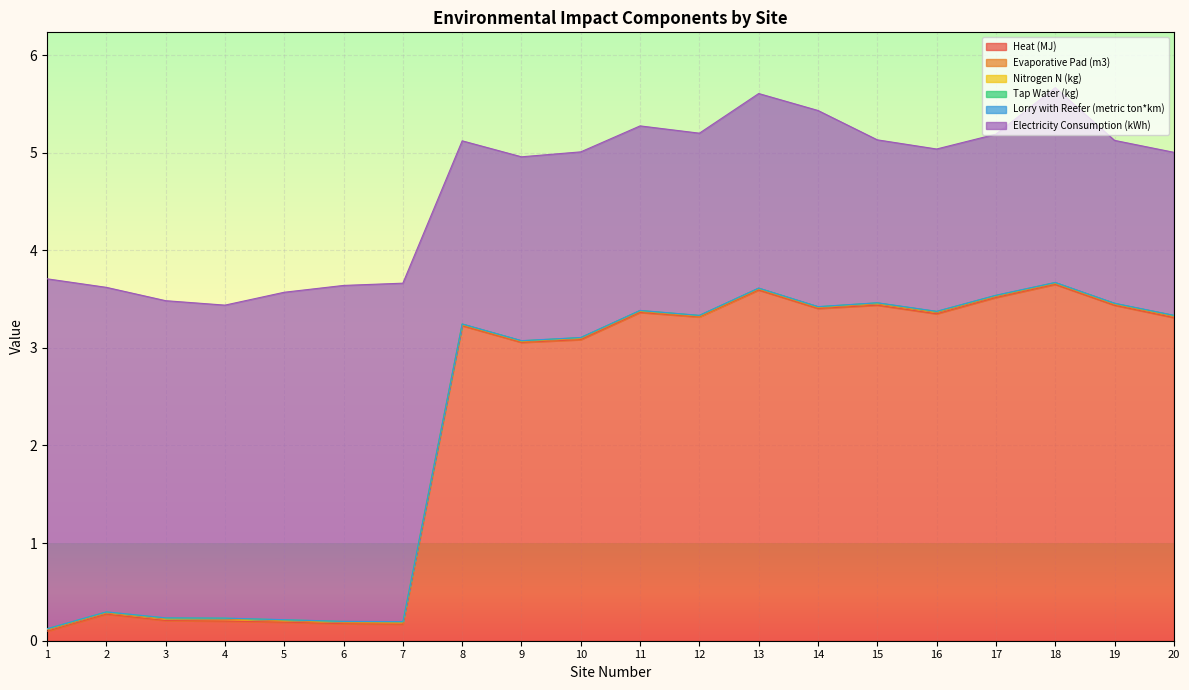

How many Evaporative Pad (m3) values are between 0 and 1?

20